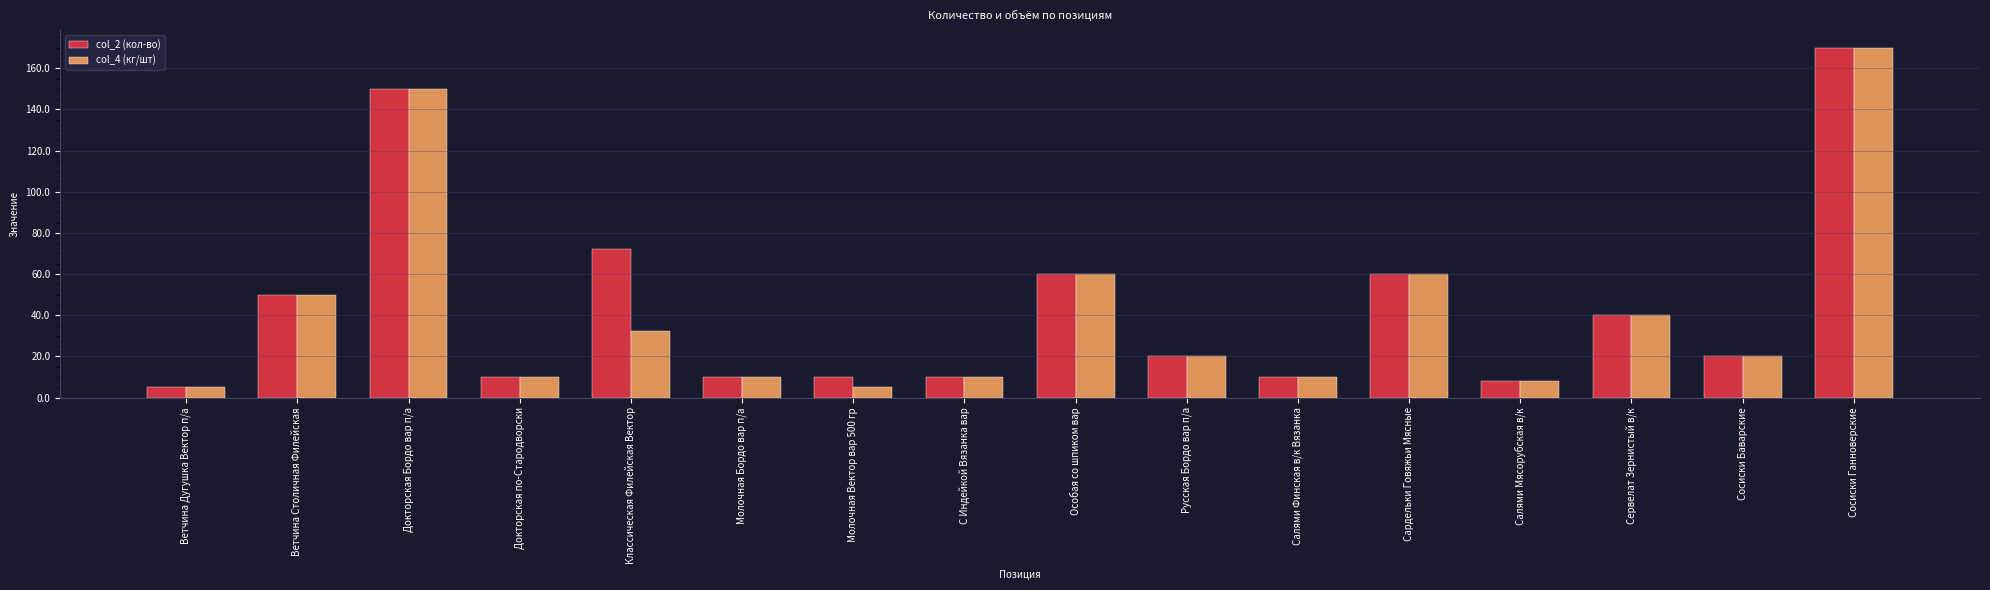

Does the chart contain any negative values?

No